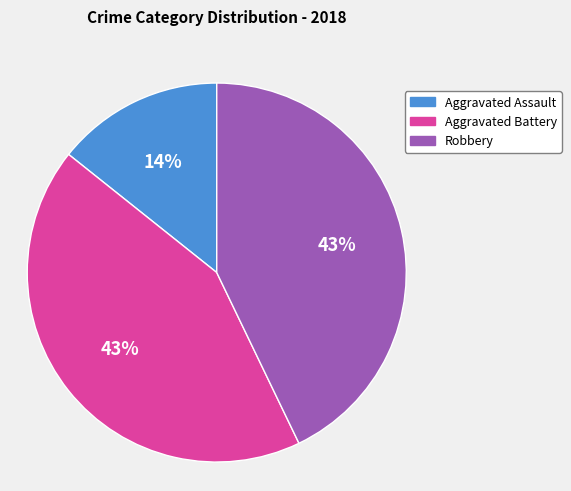

Is there a majority slice in this chart?

No